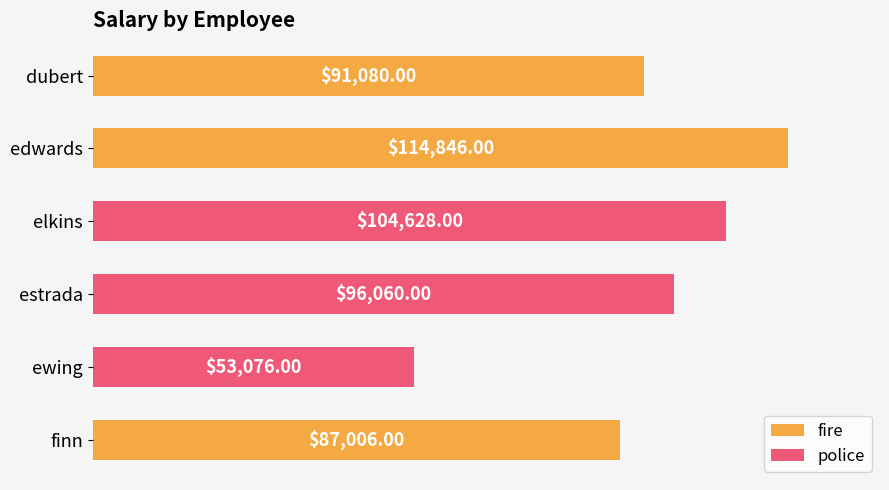

At which label is the value closest to 83961?

finn